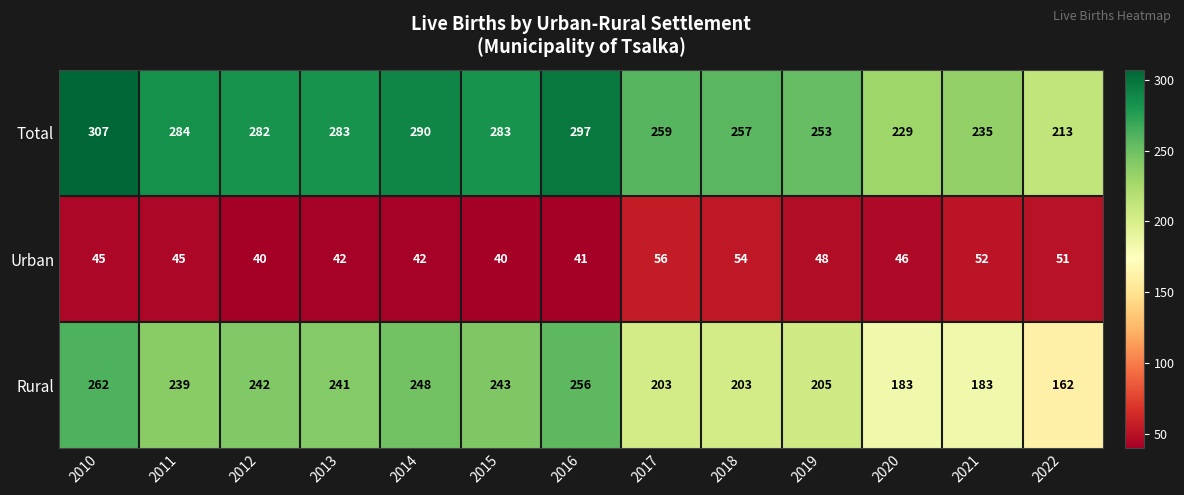

Count the number of categories in the chart.

13